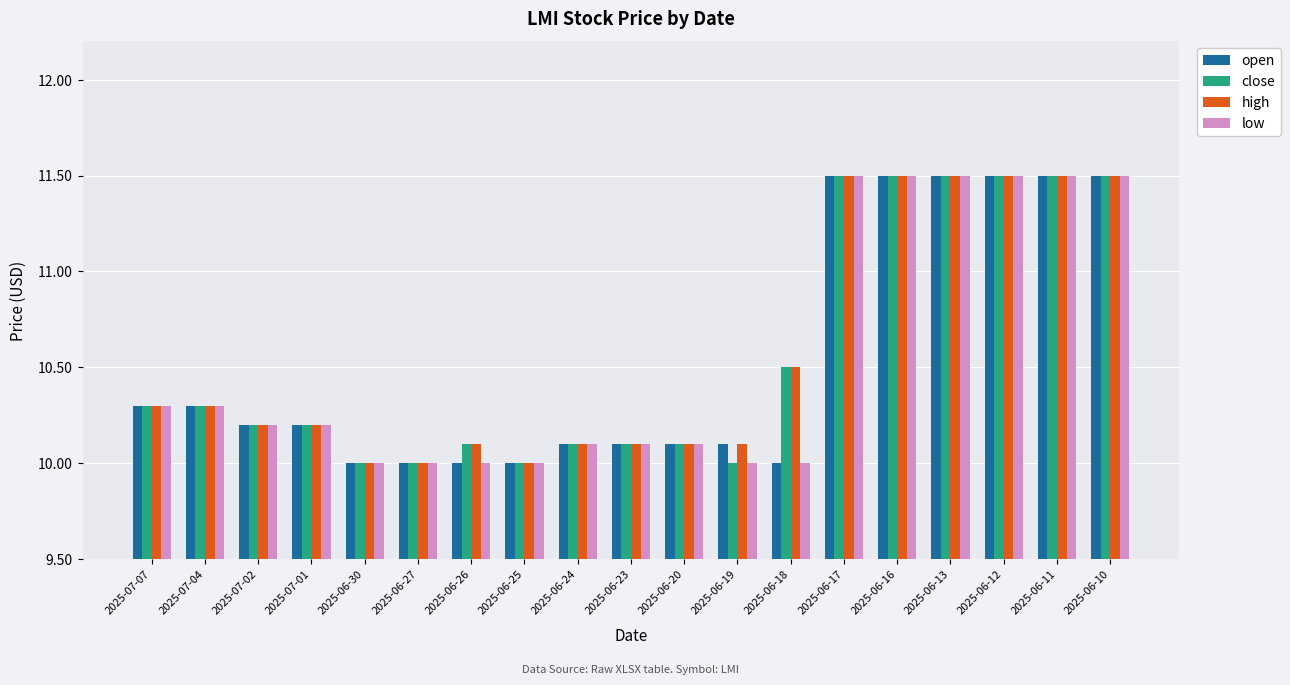

Reading left to right, transcribe all the data shown in this chart.

open: 10.3	10.3	10.2	10.2	10.0	10.0	10.0	10.0	10.1	10.1	10.1	10.1	10.0	11.5	11.5	11.5	11.5	11.5	11.5
close: 10.3	10.3	10.2	10.2	10.0	10.0	10.1	10.0	10.1	10.1	10.1	10.0	10.5	11.5	11.5	11.5	11.5	11.5	11.5
high: 10.3	10.3	10.2	10.2	10.0	10.0	10.1	10.0	10.1	10.1	10.1	10.1	10.5	11.5	11.5	11.5	11.5	11.5	11.5
low: 10.3	10.3	10.2	10.2	10.0	10.0	10.0	10.0	10.1	10.1	10.1	10.0	10.0	11.5	11.5	11.5	11.5	11.5	11.5